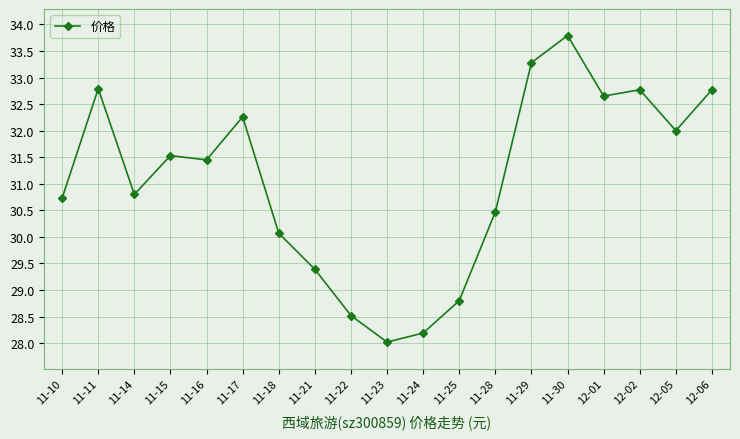

At which label is the value closest to 30?

11-18